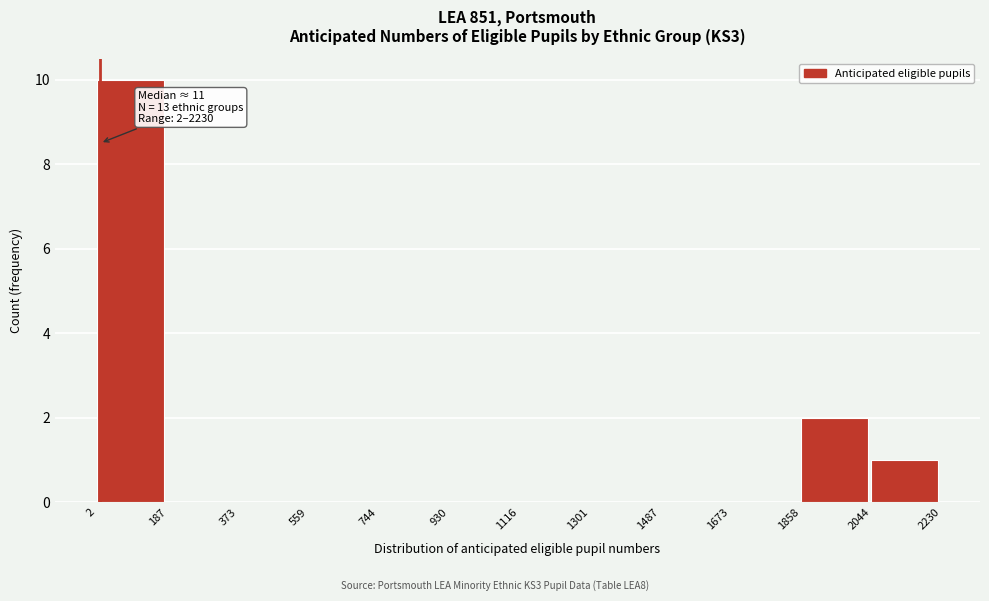

Over which range of the x-axis is the bar tallest?

2 to 187